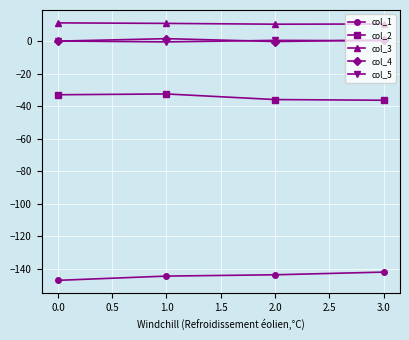

True or false: col_2 has more than 2 interior local peaks.

False